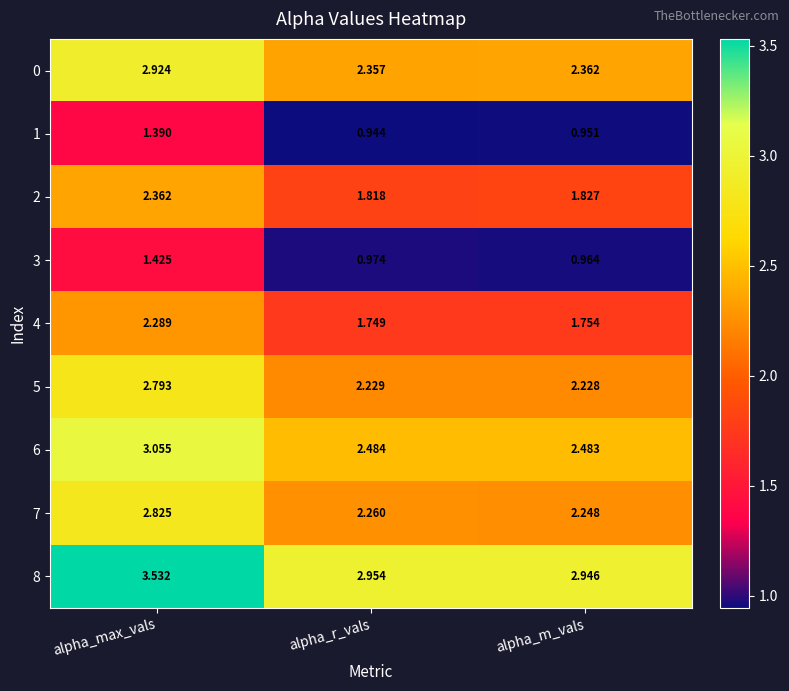

Where is 2 nearest to the value 2?

alpha_m_vals